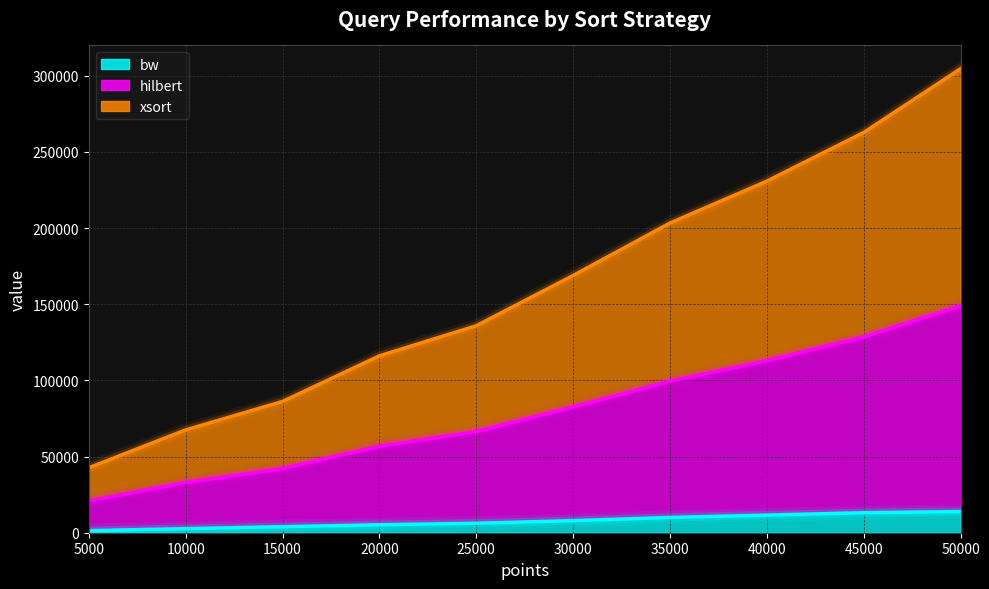

True or false: xsort has a value of 407621 at 40000.

False